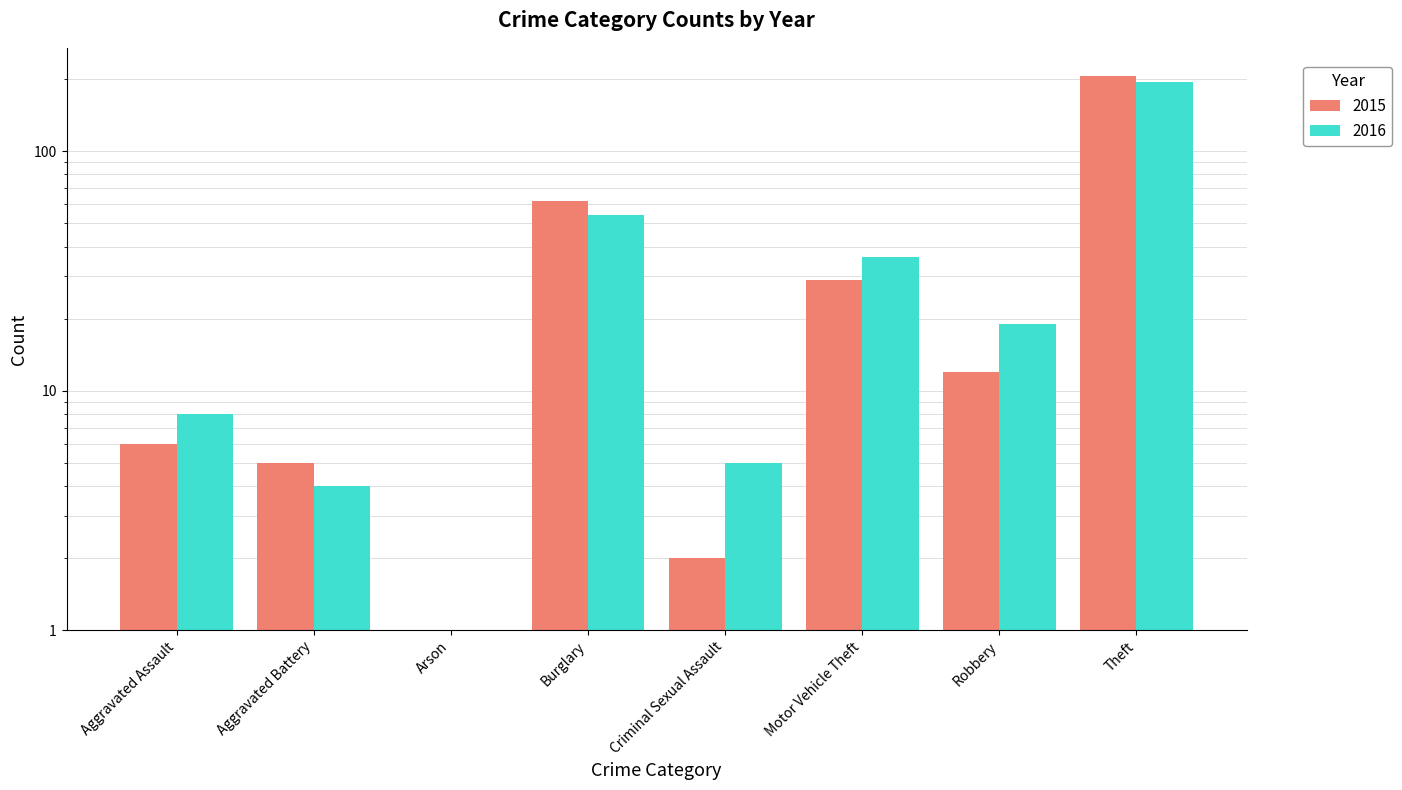

Which category has the highest value in the 2016 series?

Theft